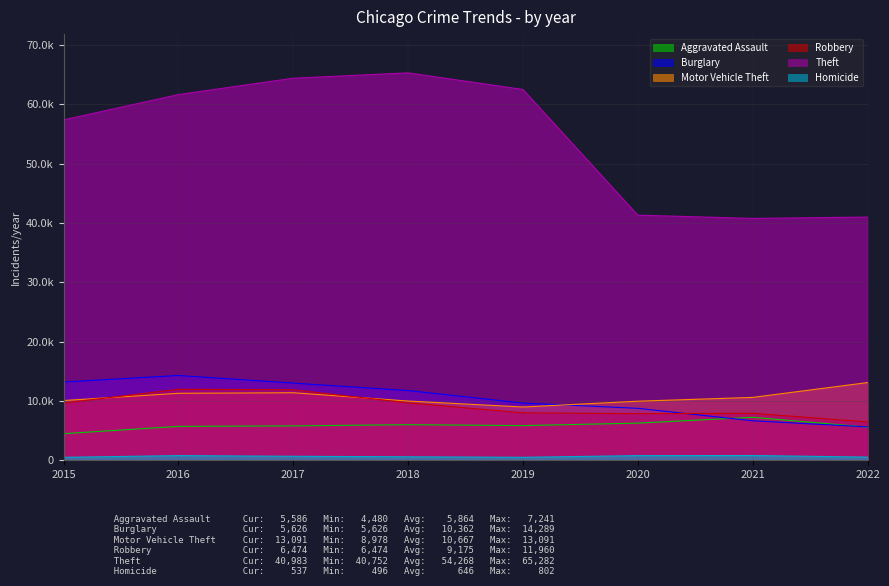

Rank the series at 2018 from highest to lowest value.

Theft, Burglary, Motor Vehicle Theft, Robbery, Aggravated Assault, Homicide